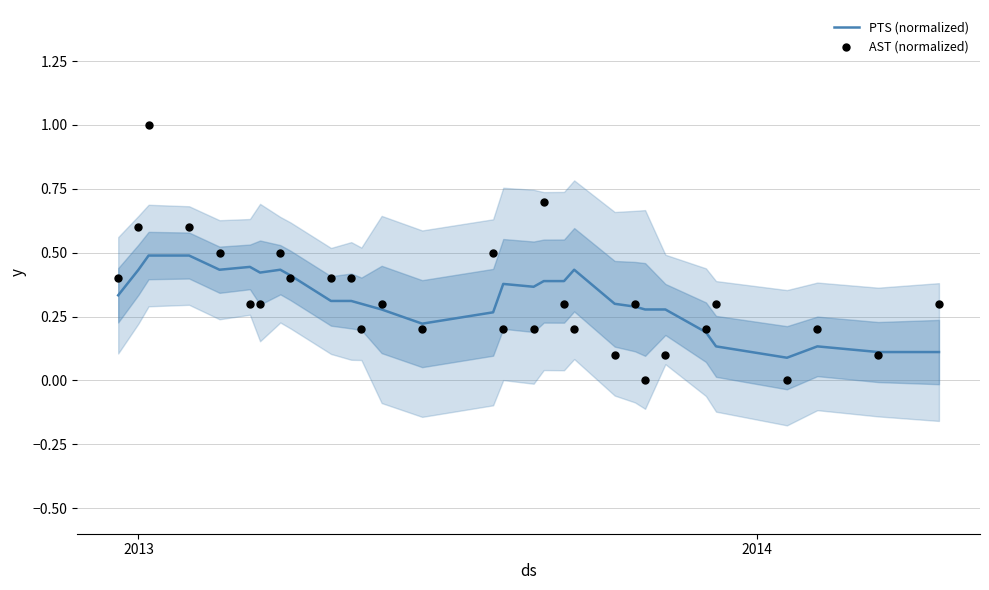

What is the highest value of the PTS (normalized) series?

0.5